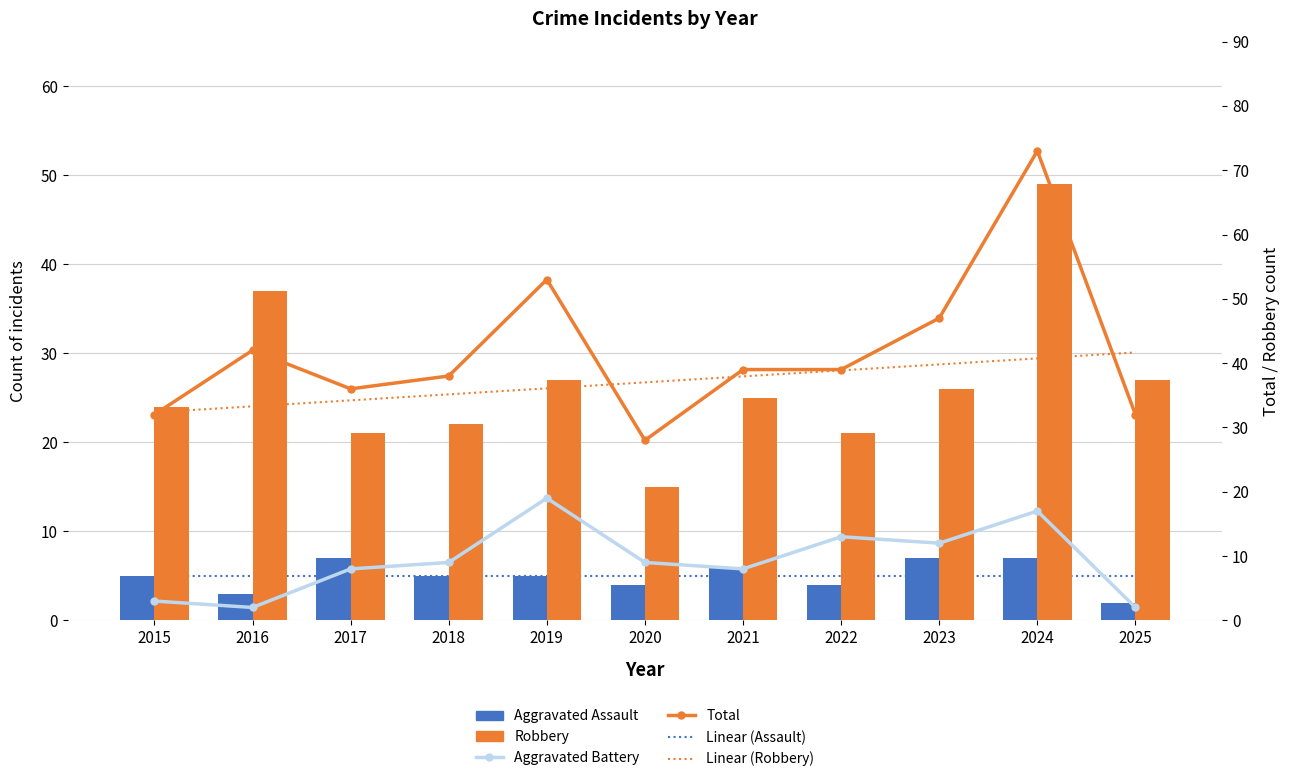

How many groups of bars are there?

11